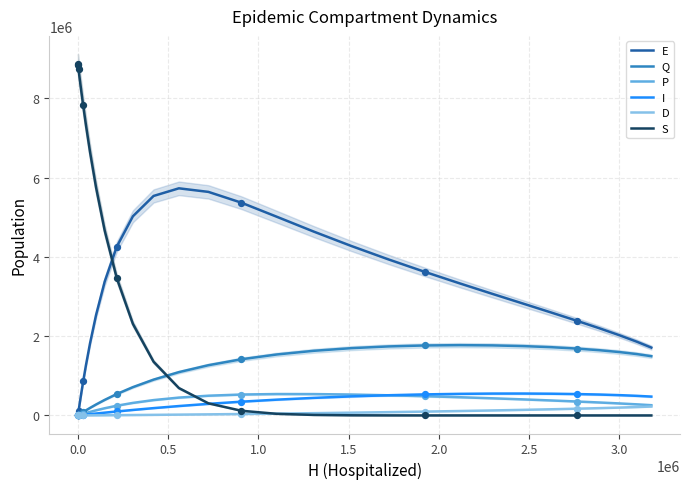

Which series contains the lowest Y value?

E